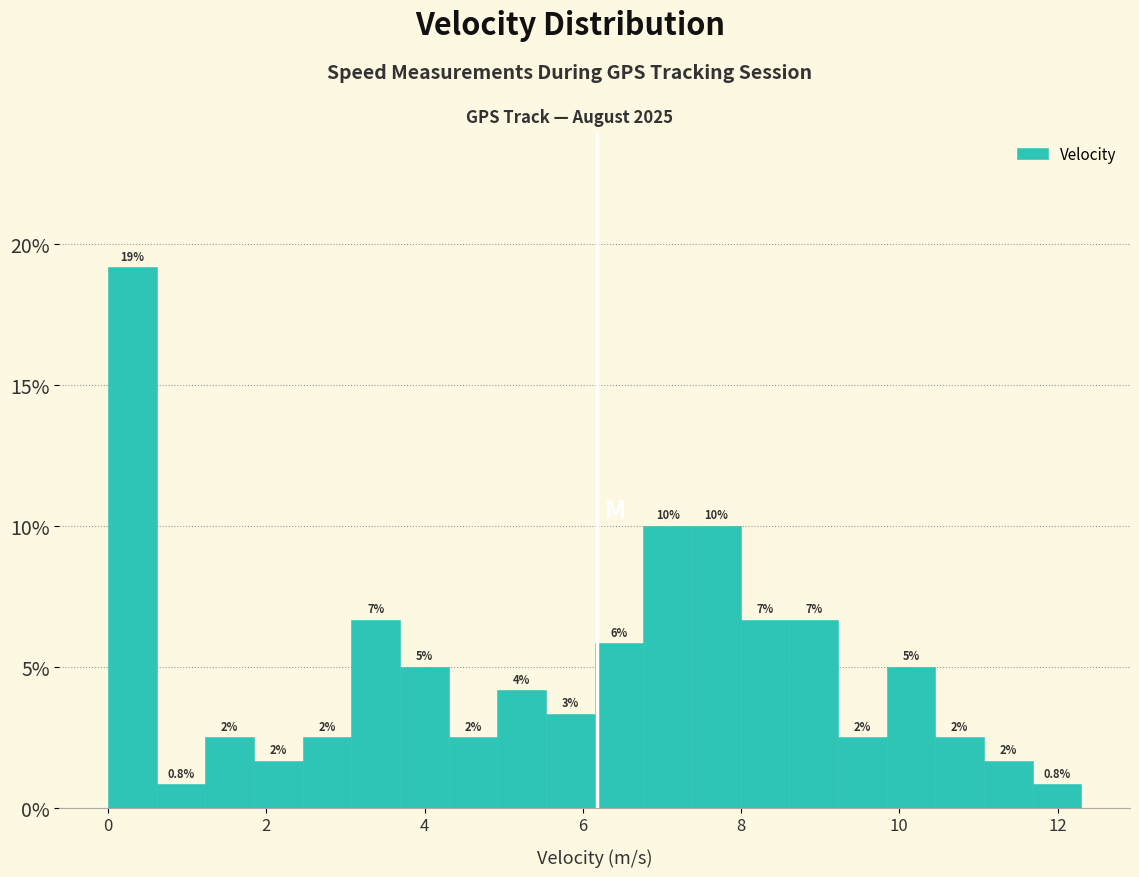

Read against the x-axis, roughly where is the centre of the tallest bar?

0.4